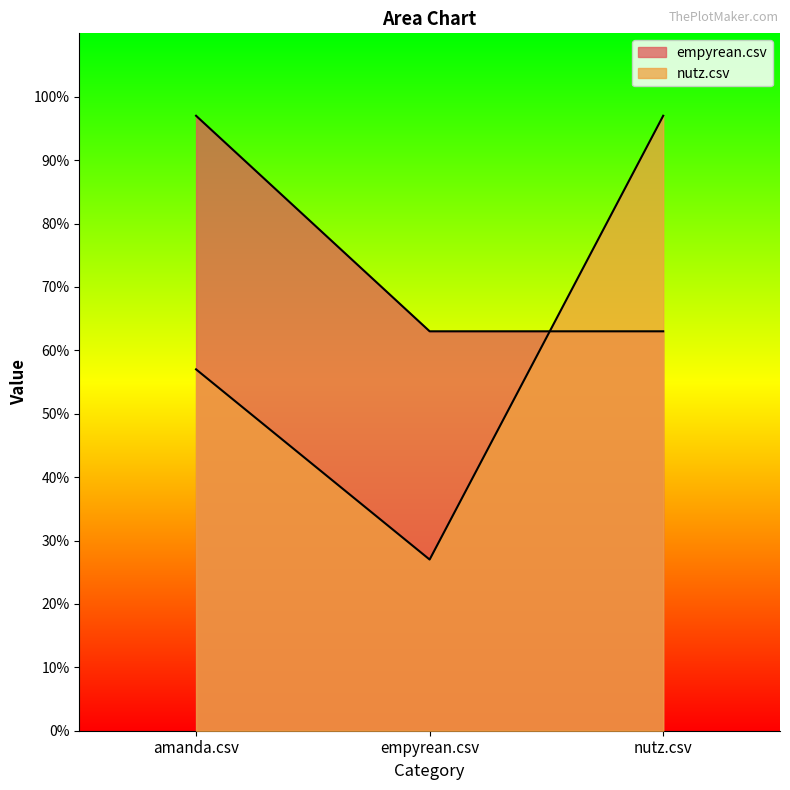

Does the chart display data point markers on the line(s)?

No